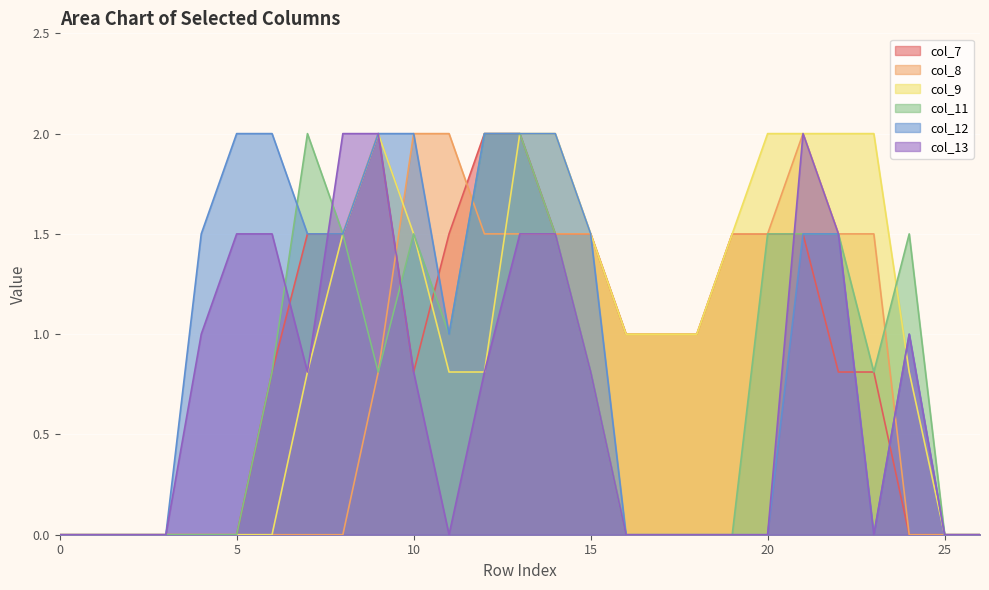

How many data points in col_8 are above 1?

11